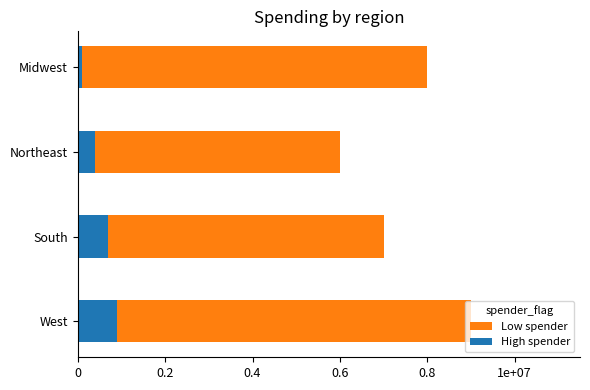

How many data points in Low spender are above 8000000?

1